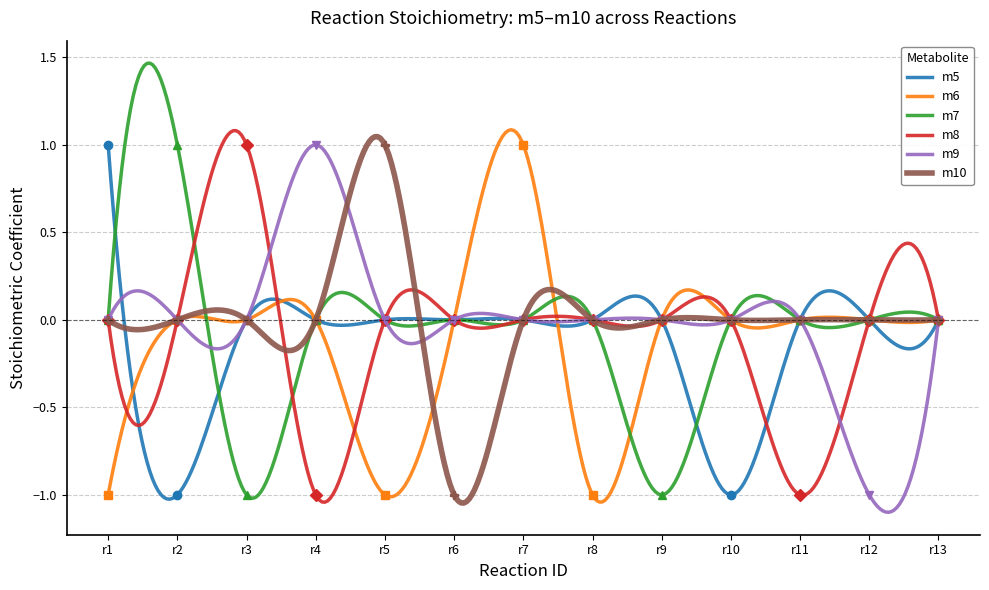

In m10, how many points are lower than both neighbors (excluding endpoints)?

6